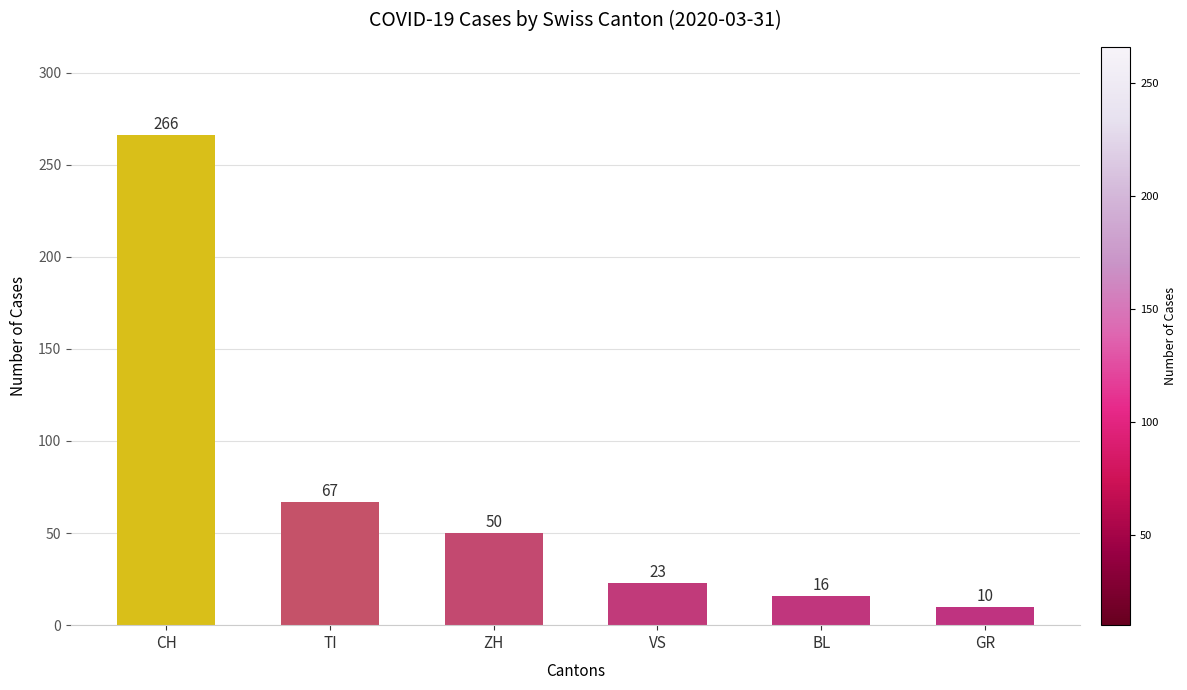

True or false: the data shows 23 at VS.

True